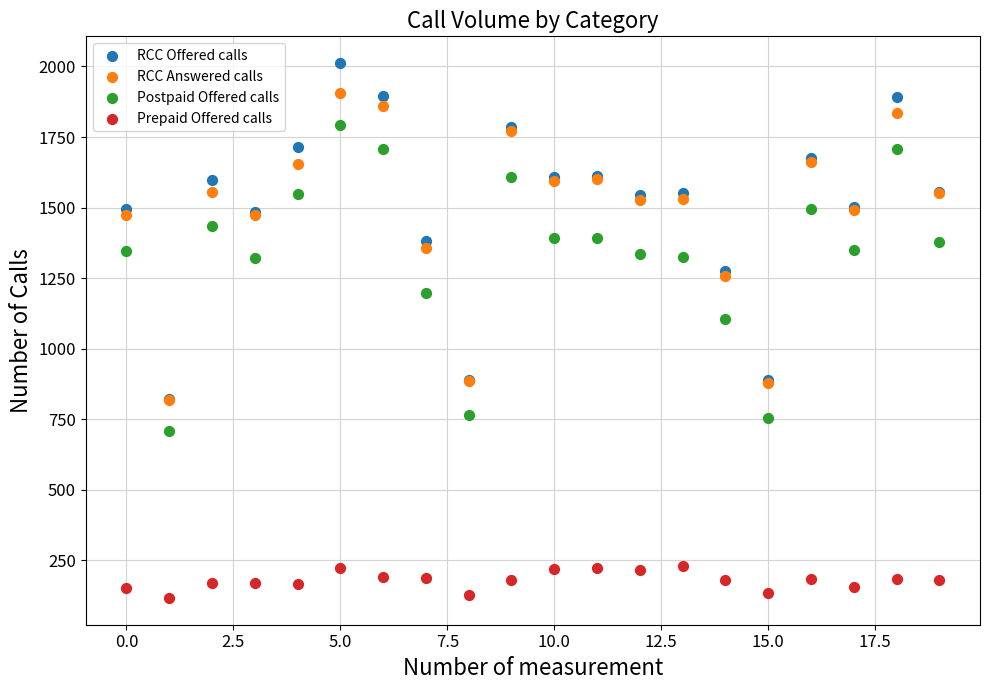

Which series reaches the maximum Y coordinate?

RCC Offered calls